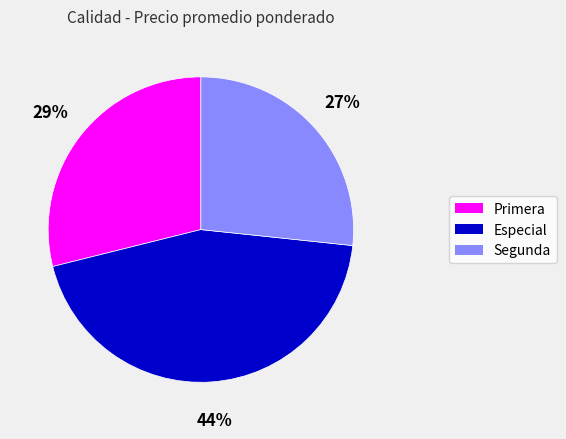

The Especial slice represents 44% of the pie. True or false?

True